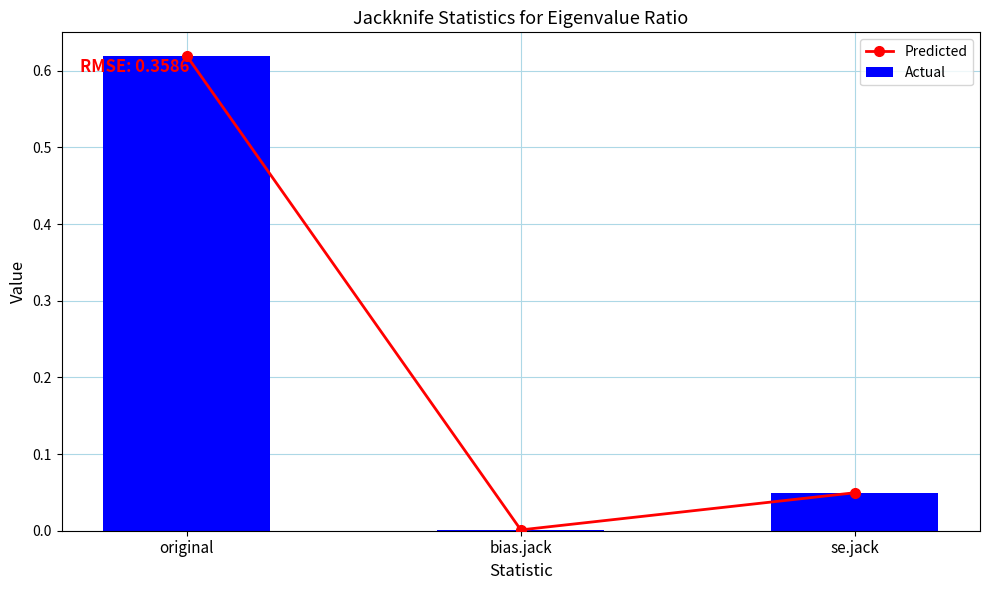

What is the difference between the Predicted values at original and bias.jack?

0.6